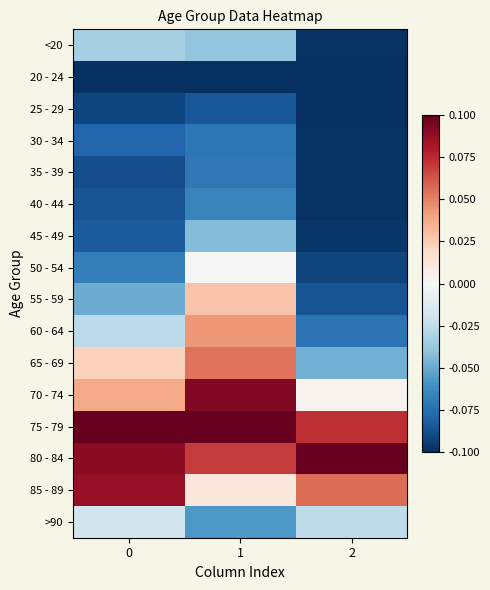

How many categories are shown in the chart?

3